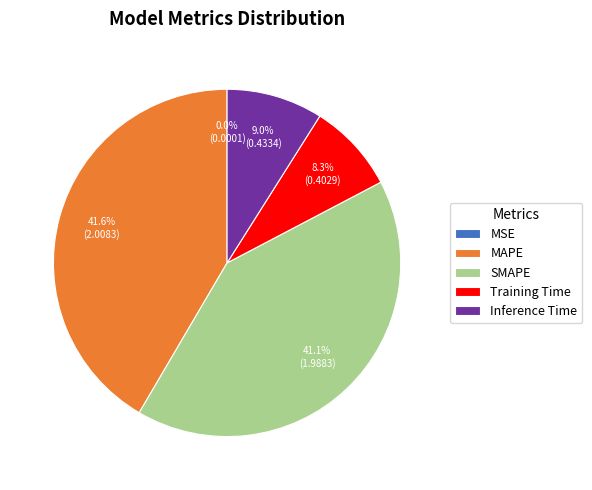

True or false: SMAPE accounts for 41% of the total.

True